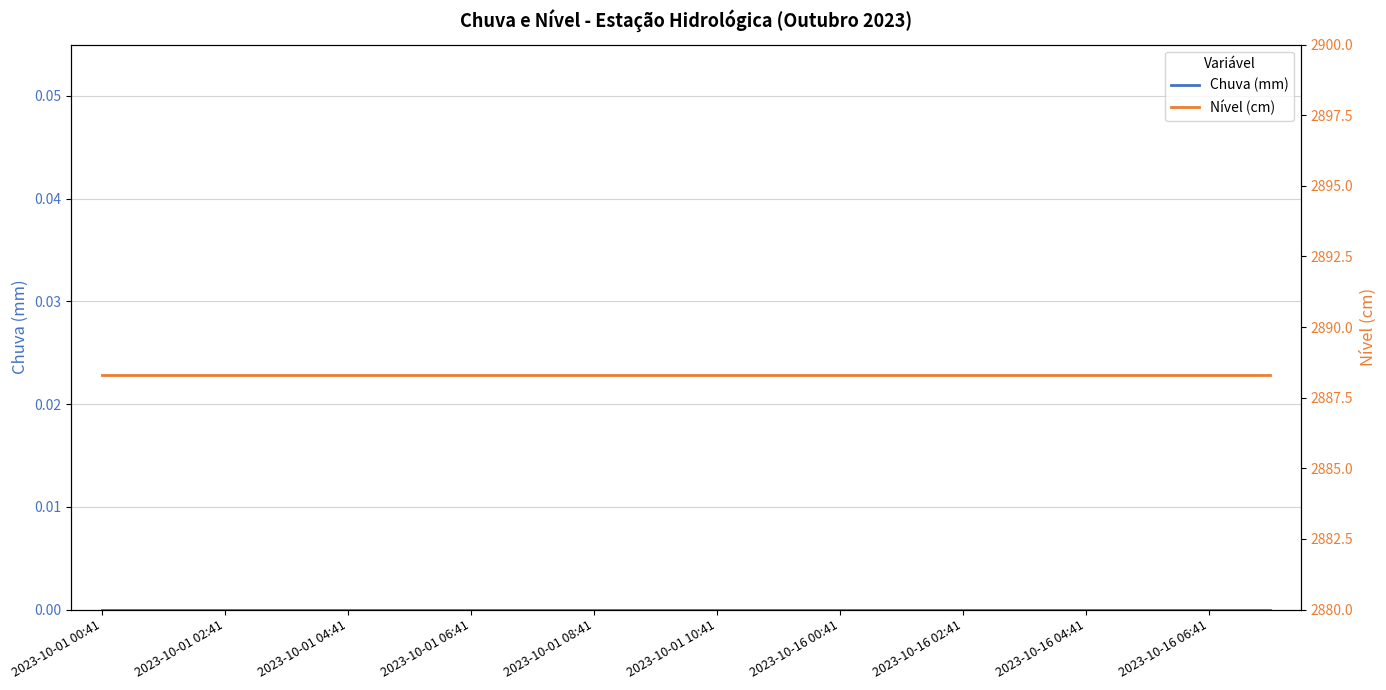

What is the average value of the Nível (cm) series?

2888.3